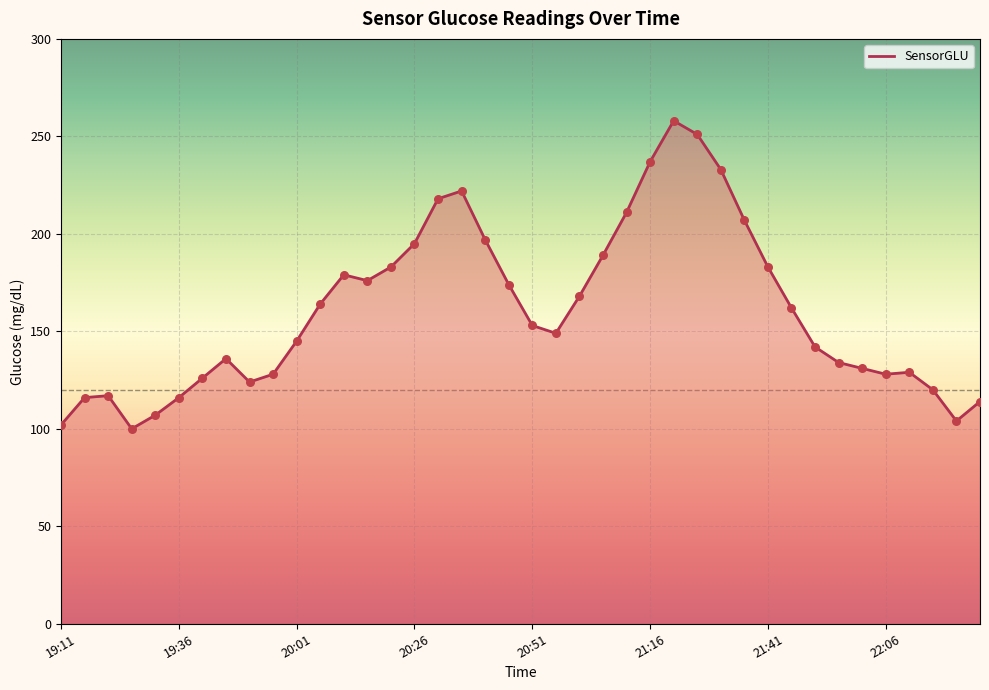

What is the smallest value displayed?

100